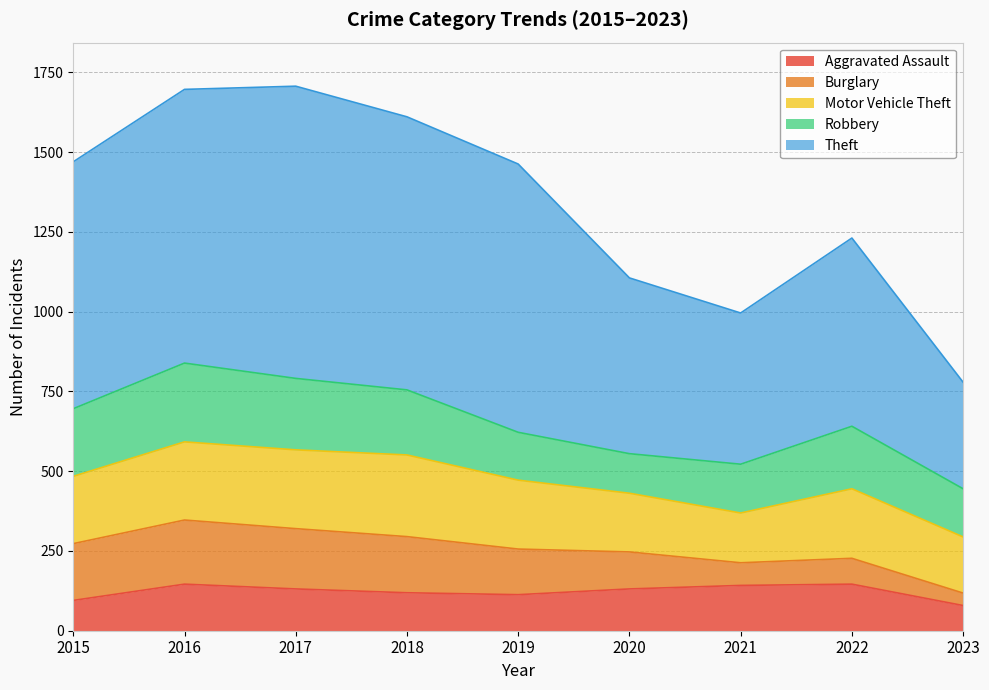

Where is the first local minimum for Burglary?

2021